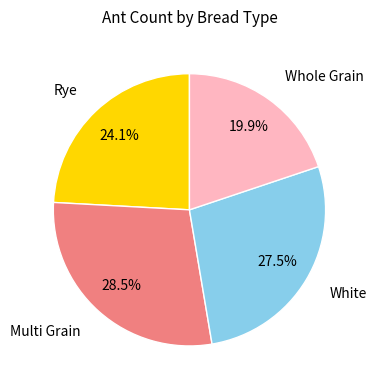

Is there a majority slice in this chart?

No